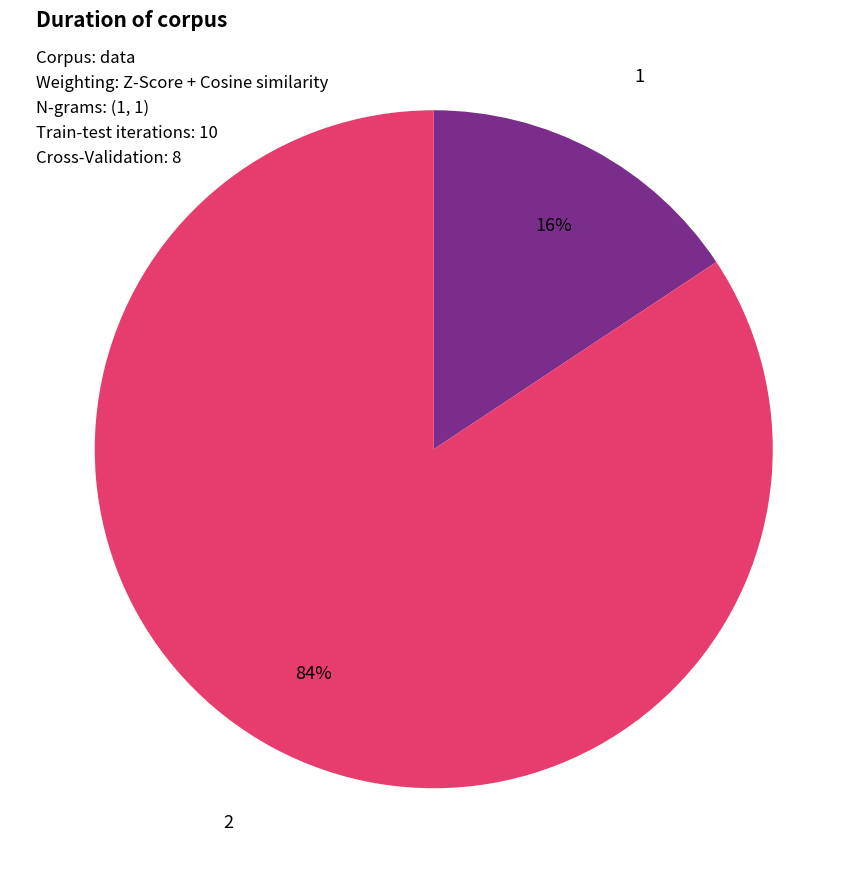

To the nearest percent, what is the average slice percentage?

50%